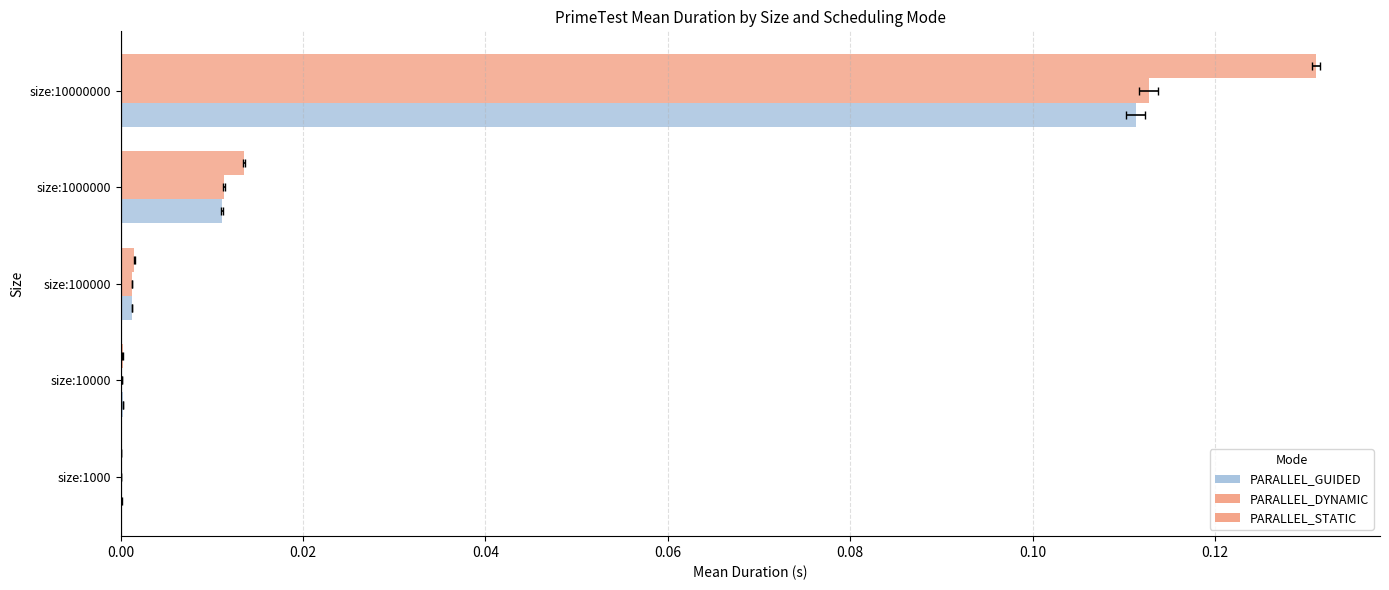

How many bars are there in total?

15